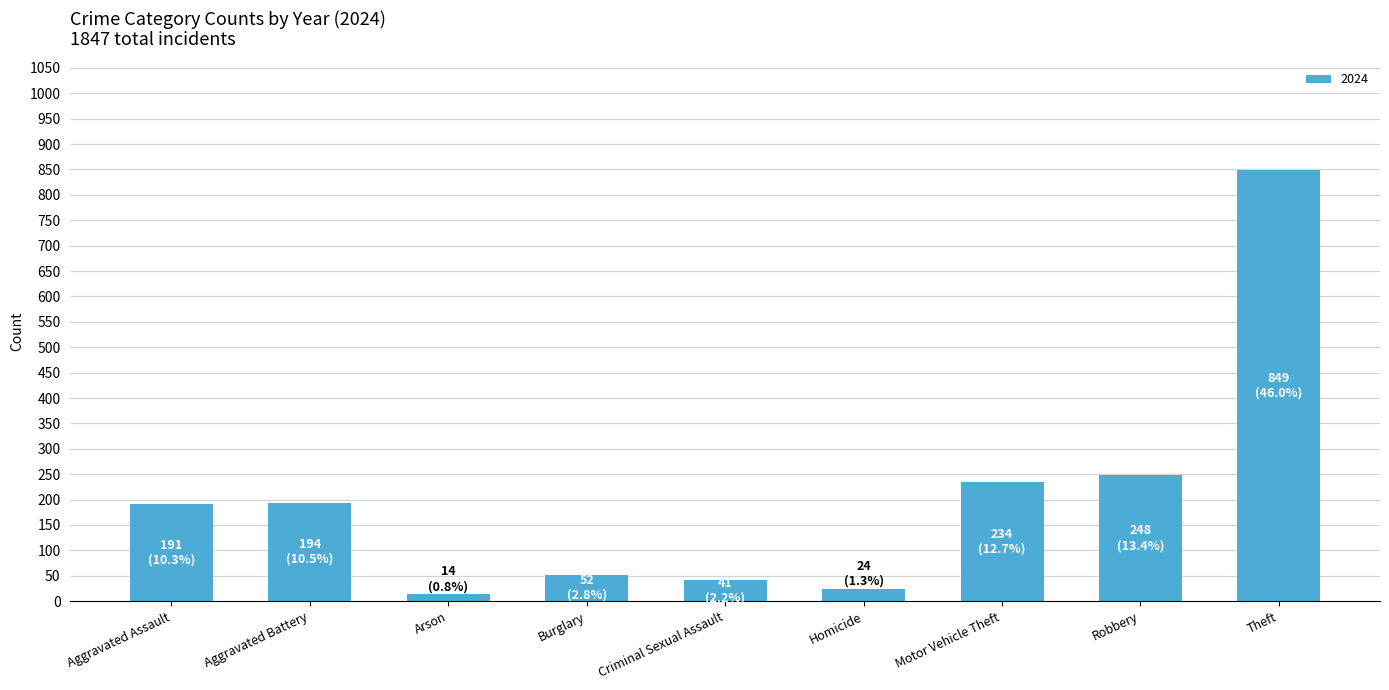

What is the difference between the second highest and minimum values?

234